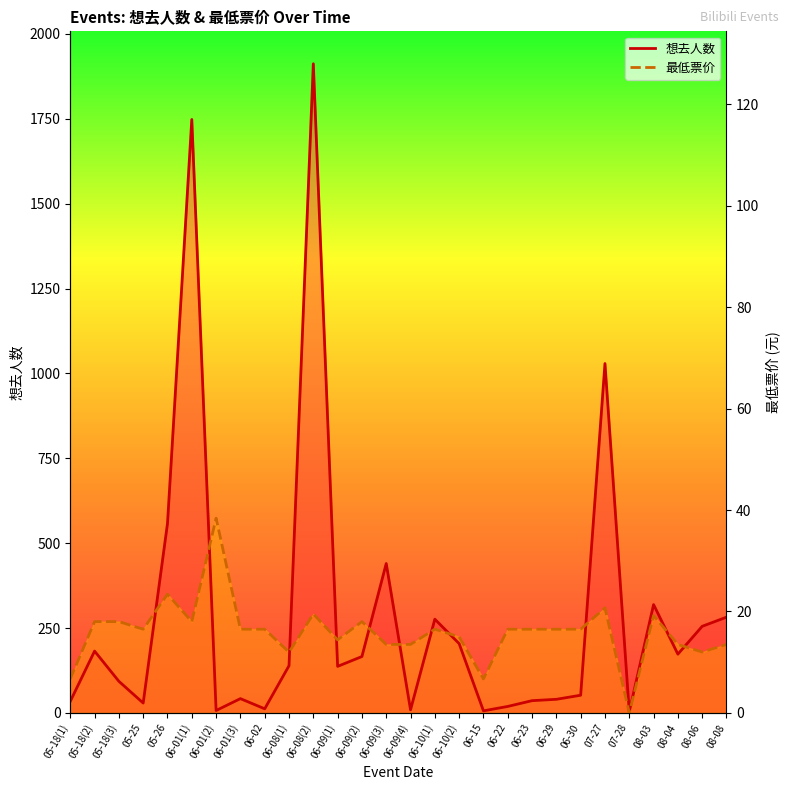

Rank the series by their maximum value, from highest to lowest.

想去人数_line, 最低票价_line